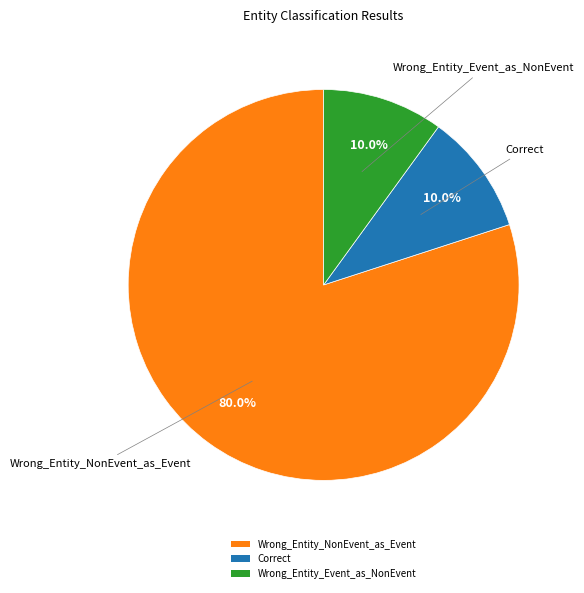

Approximately how many times larger is the value at Correct compared to Wrong_Entity_NonEvent_as_Event?

0.1